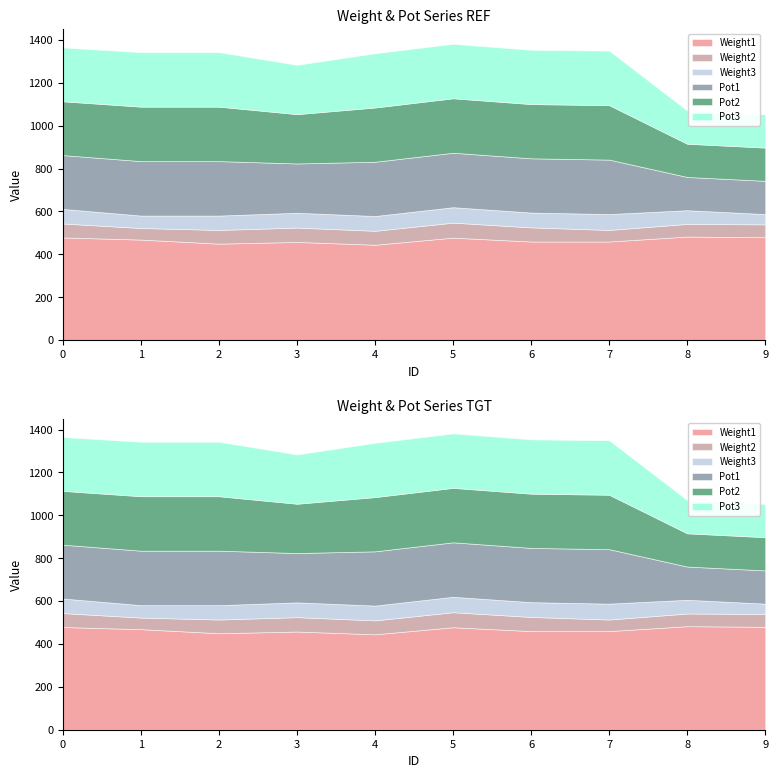

What is the value of the Pot3 point at the 10th from the left?

155